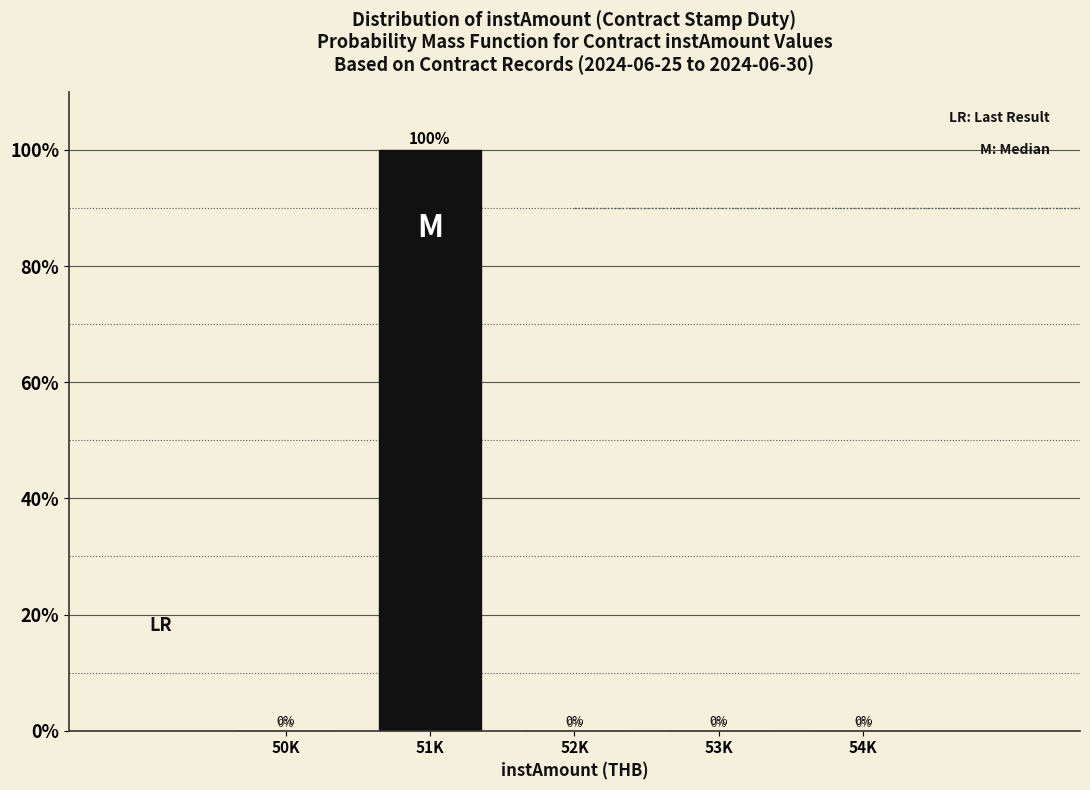

Reading right to left, what are all the values shown in this chart?

54K=0	53K=0	52K=0	51K=100	50K=0